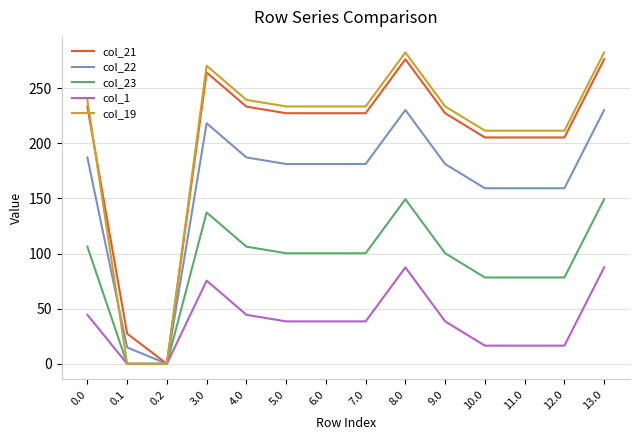

What is the highest value of the col_1 series?

87.5